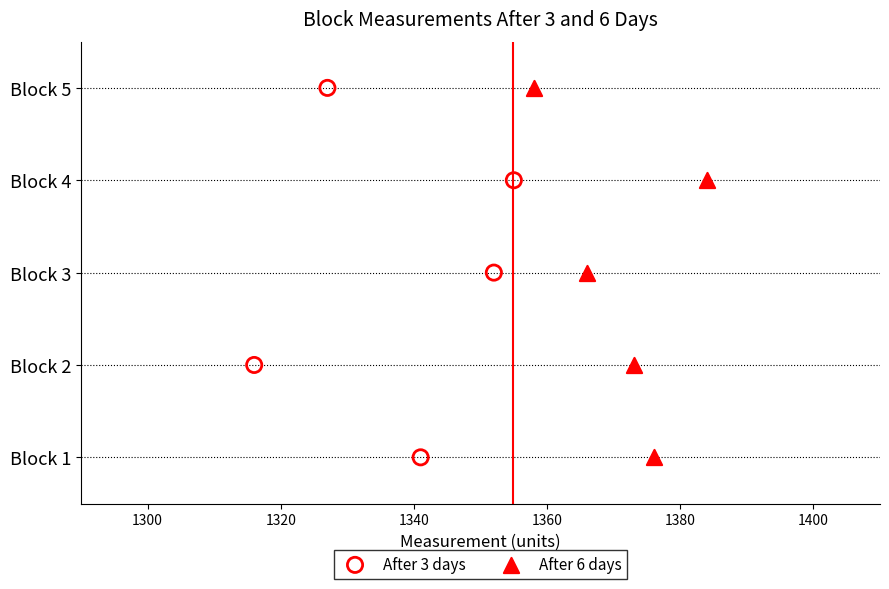

What are all the series names shown in the legend?

After 3 days, After 6 days